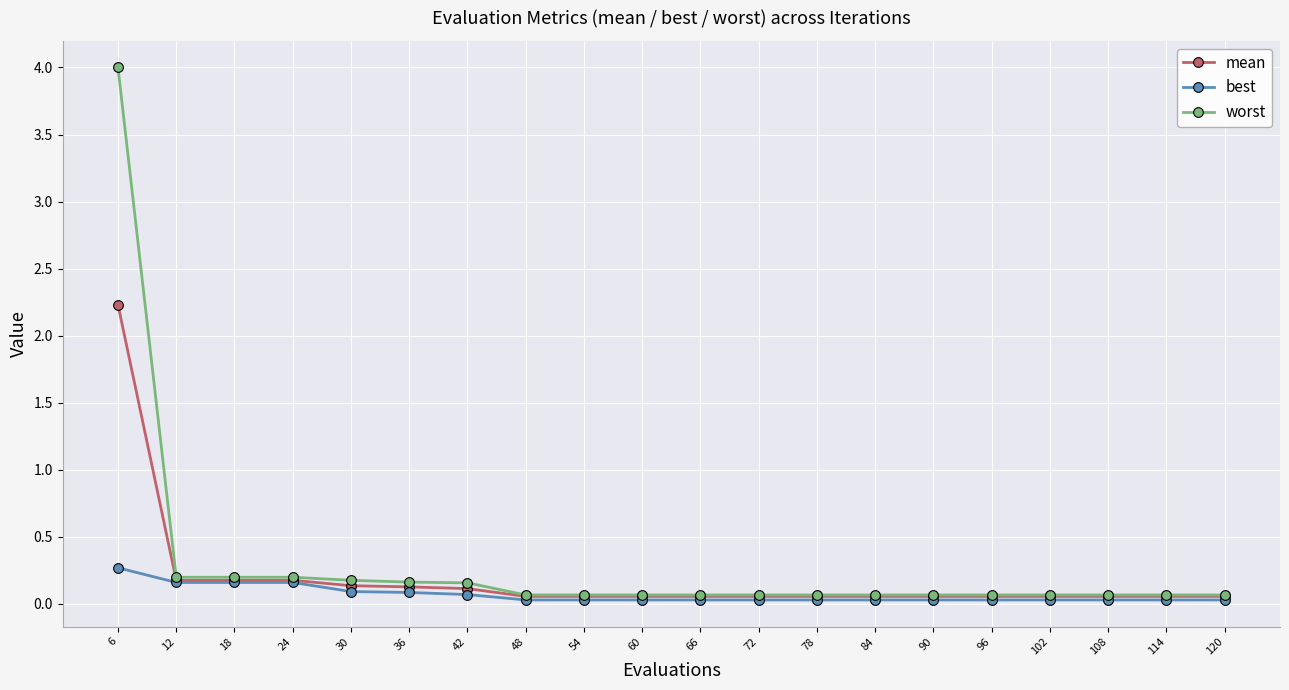

Which series has the largest range (max minus min)?

worst